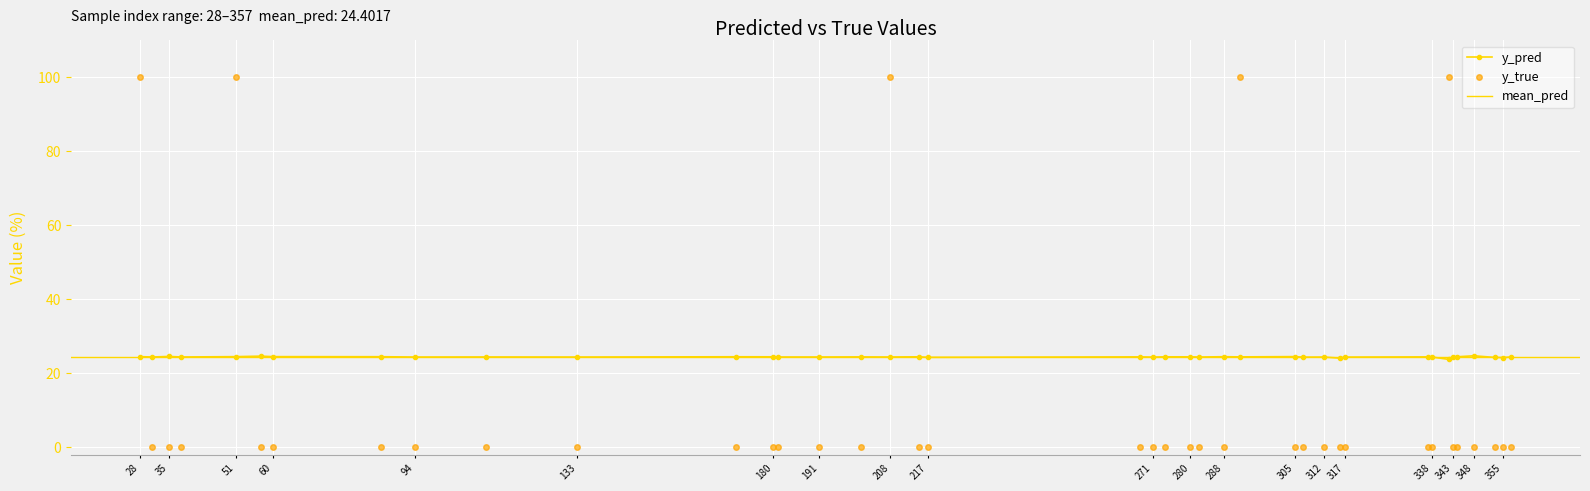

Which series has the widest spread of values?

y_true